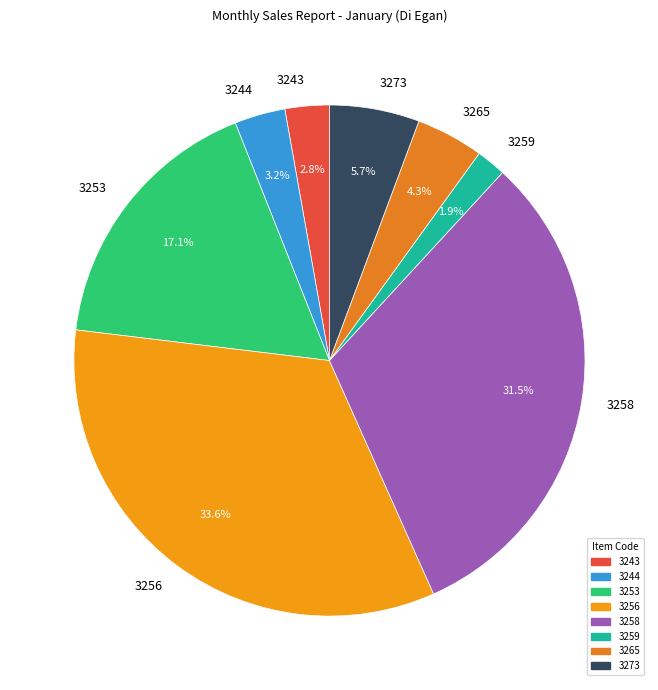

To the nearest percent, what is the average slice percentage?

12%